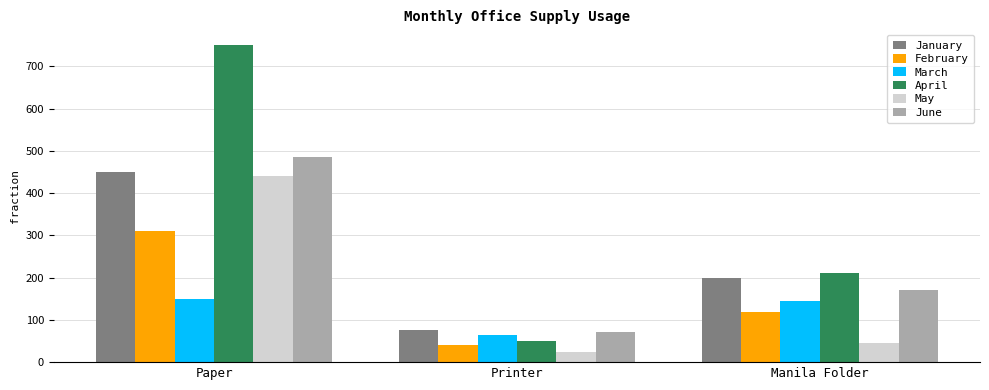

The value of March at Printer is 65. True or false?

True